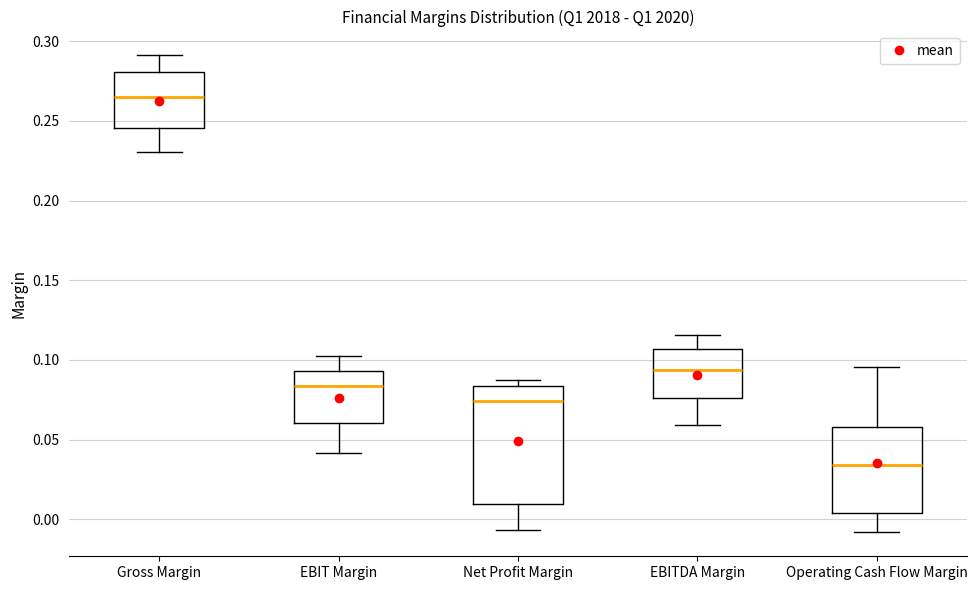

Which box has the lowest median line?

Operating Cash Flow Margin